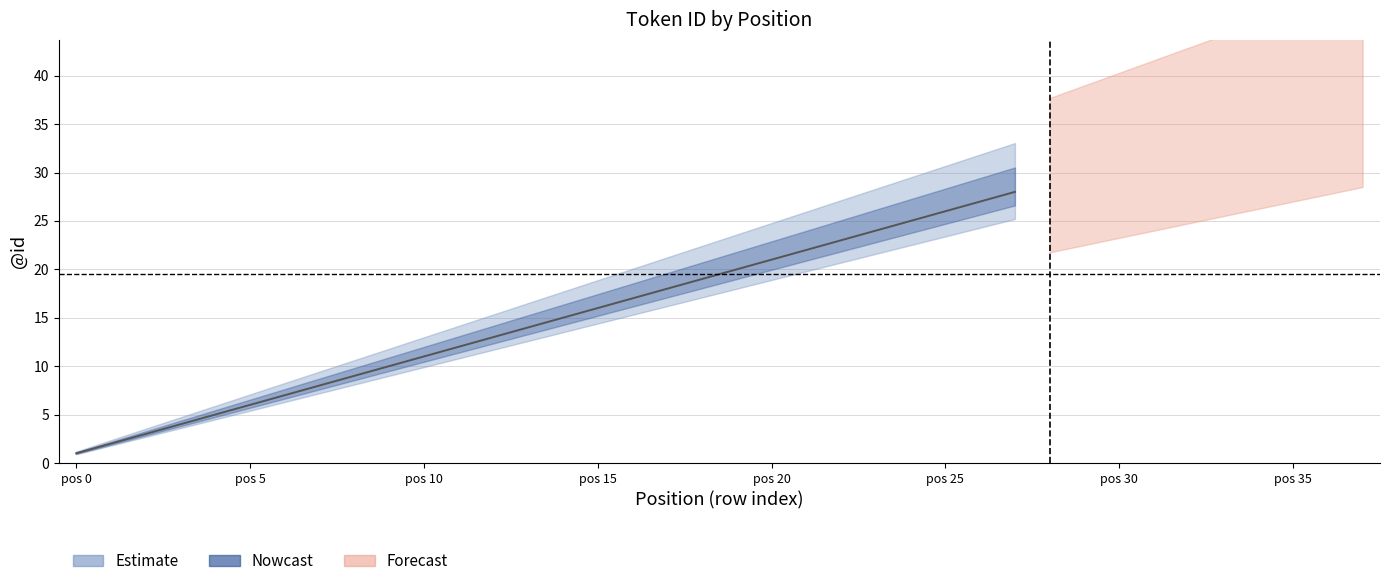

Rank the categories by value from lowest to highest.

0, 1, 2, 3, 4, 5, 6, 7, 8, 9, 10, 11, 12, 13, 14, 15, 16, 17, 18, 19, 20, 21, 22, 23, 24, 25, 26, 27, 28, 29, 30, 31, 32, 33, 34, 35, 36, 37